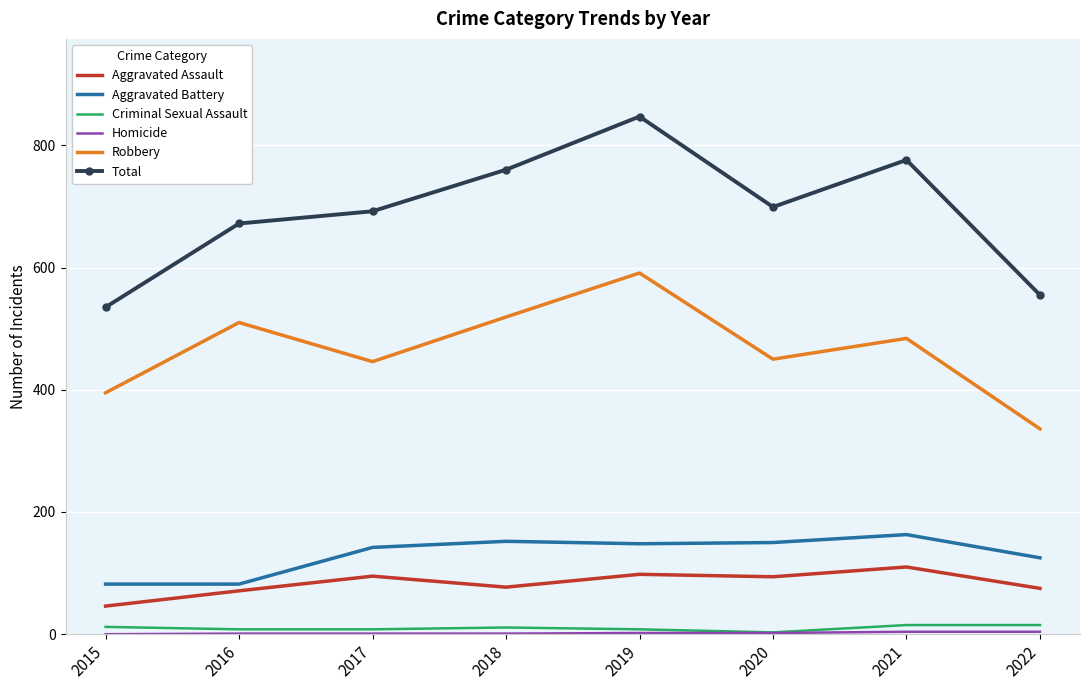

Is the value of Aggravated Assault at 2015 greater than the value of Total at 2017?

No